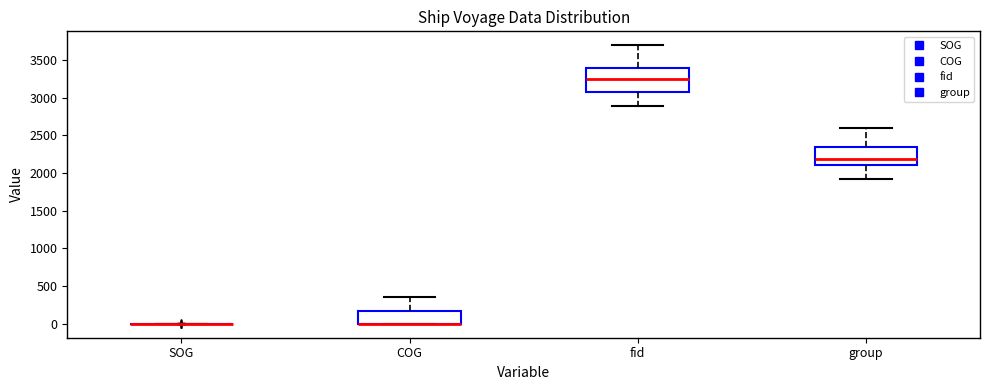

Reading left to right, read every box against the y-axis: the position of its median line, the range the box covers, and the ends of its whiskers. The values are not printed on the chart, so give them approximately, as read against the axis.

SOG: box collapsed to a line at 0, whiskers 0 to 0
COG: median 0 (drawn on the box's lower edge), box 0 to 150, whiskers 0 to 350
fid: median 3250, box 3100 to 3400, whiskers 2900 to 3700
group: median 2200, box 2100 to 2350, whiskers 1900 to 2600